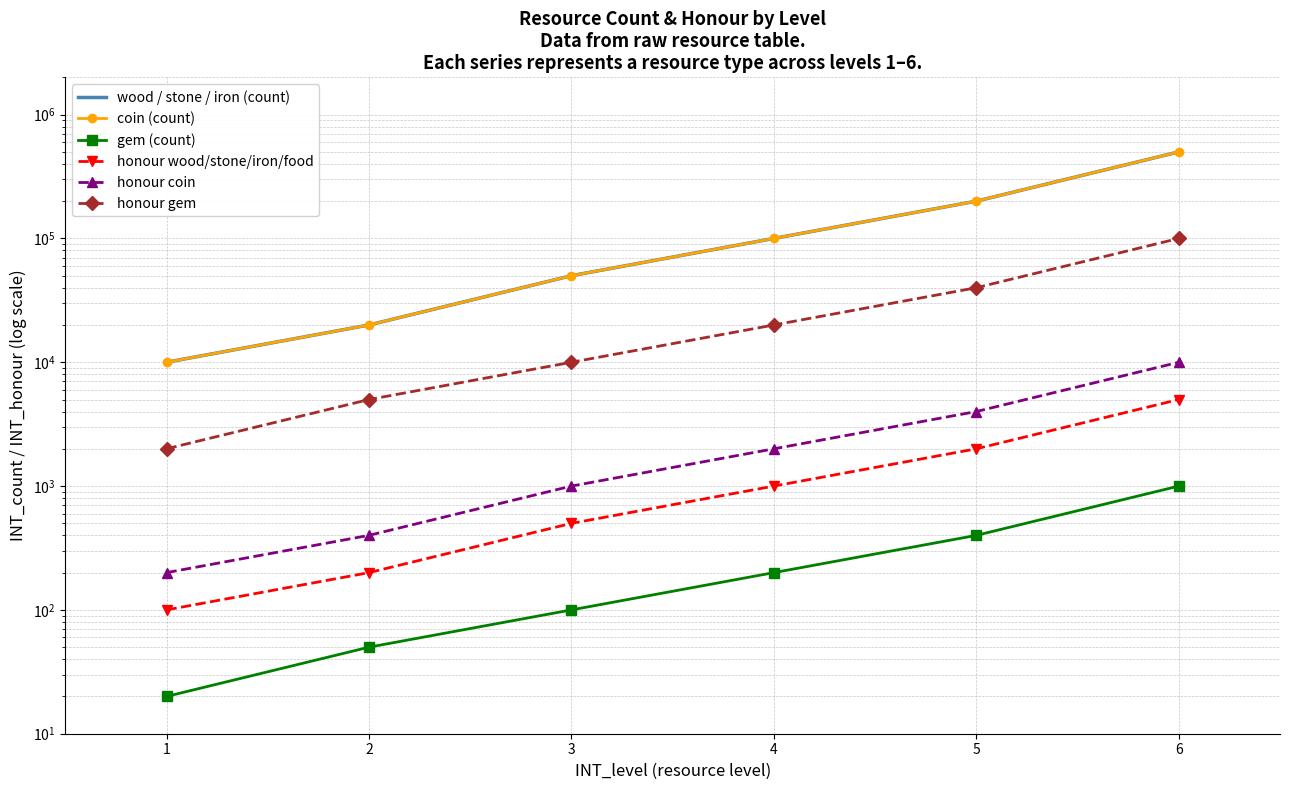

What is the sum of the gem (count) values at 6 and 3?

1100